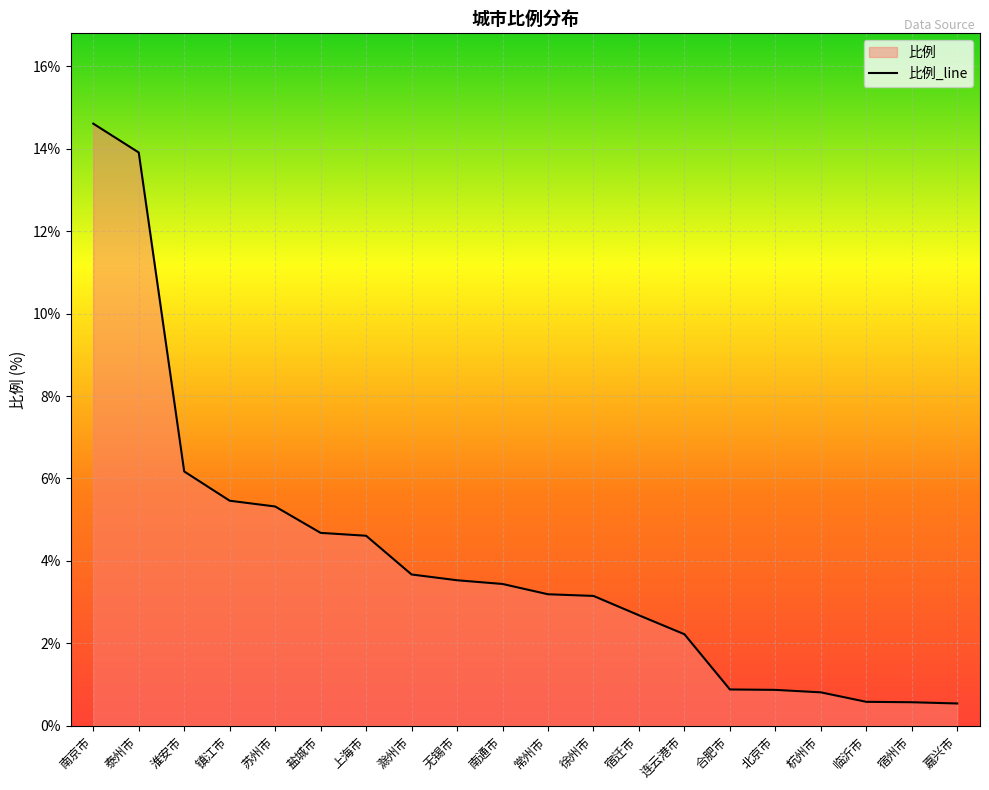

Reading left to right, what are all the values shown in this chart?

14.6	13.9	6.2	5.5	5.3	4.7	4.6	3.7	3.5	3.4	3.2	3.1	2.7	2.2	0.9	0.9	0.8	0.6	0.6	0.5